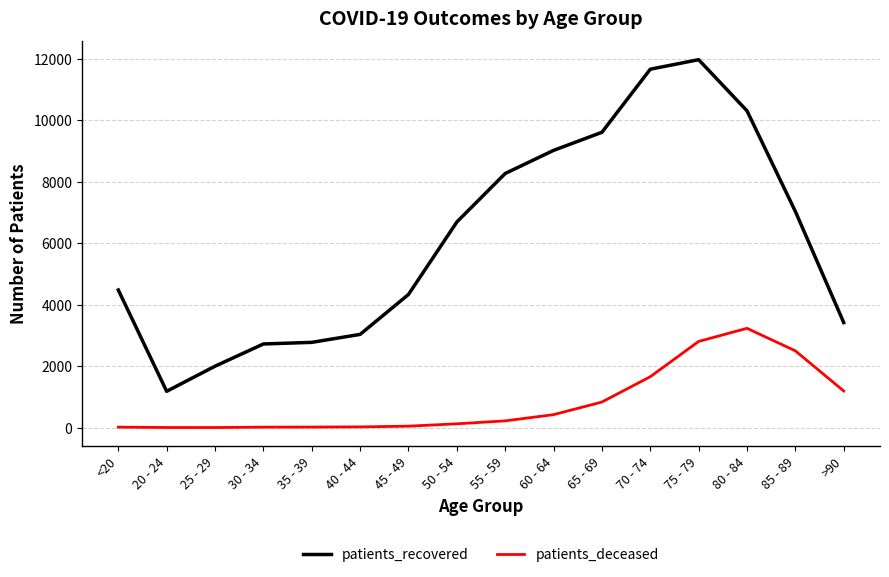

What is the spread (max minus min) of values at 60 - 64?

8600